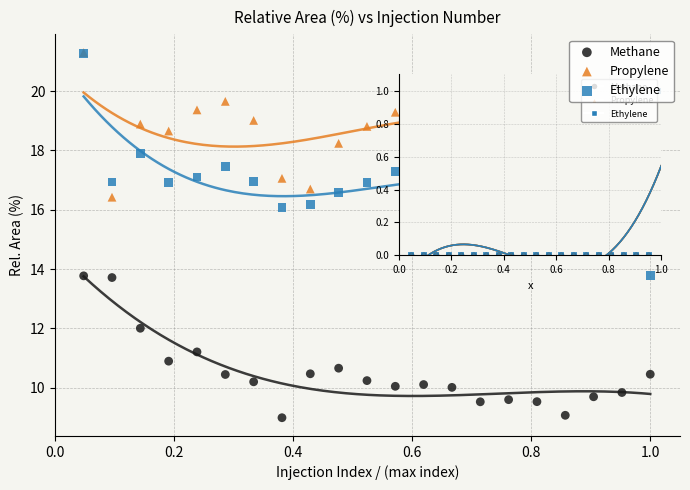

What are all the series names shown in the legend?

Methane, Propylene, Ethylene